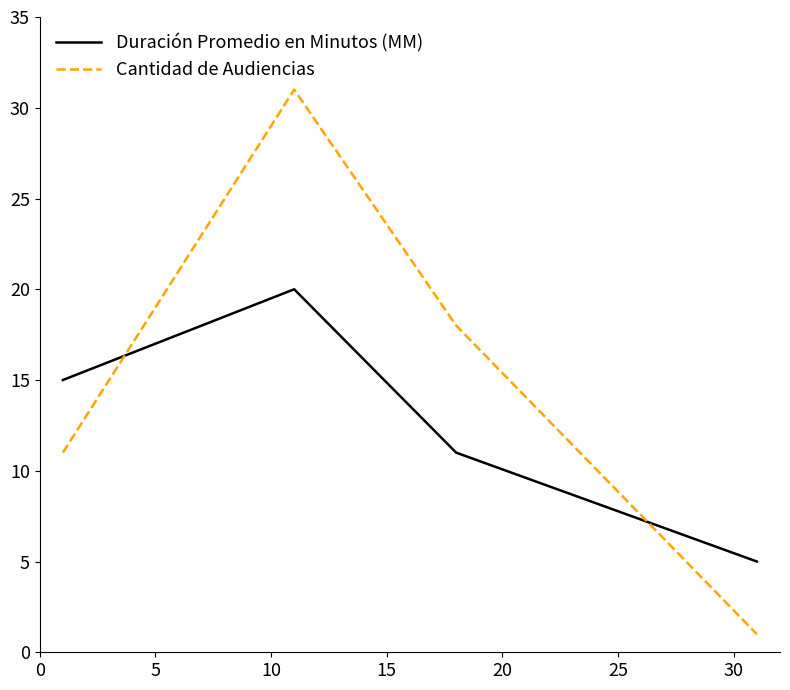

At how many categories does at least one series exceed 7?

3